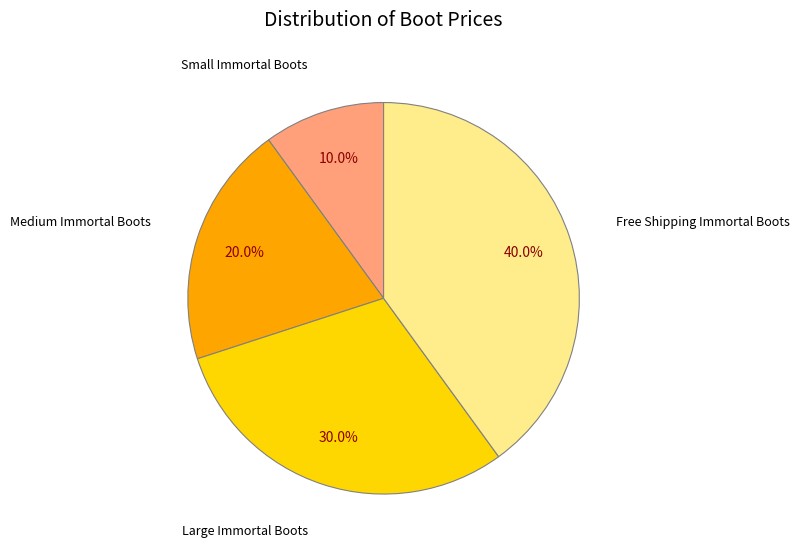

How many slices are in this pie chart?

4